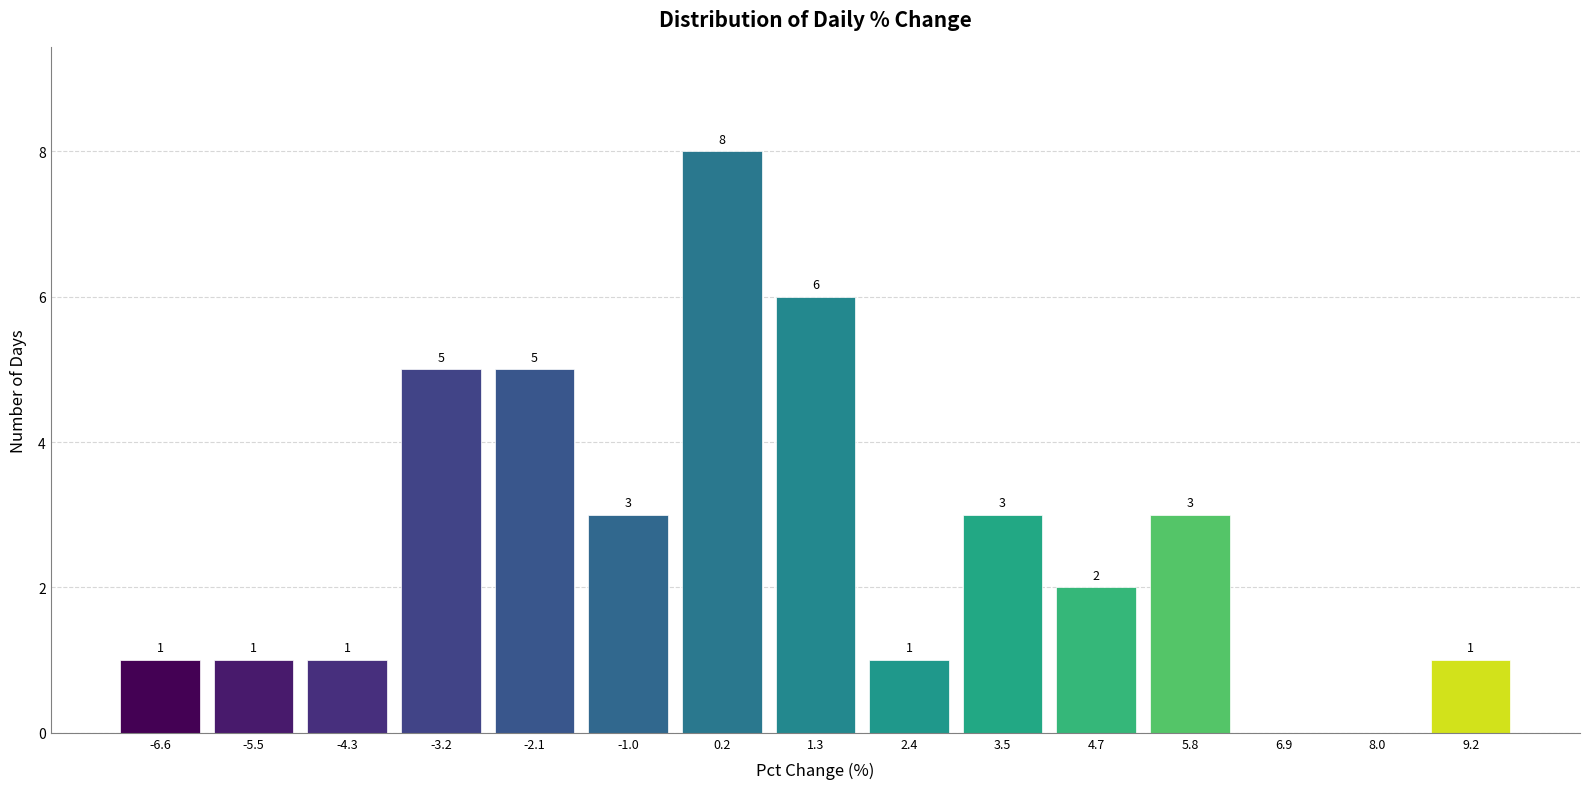

Over which range of the x-axis is the bar tallest?

-0.4 to 0.8